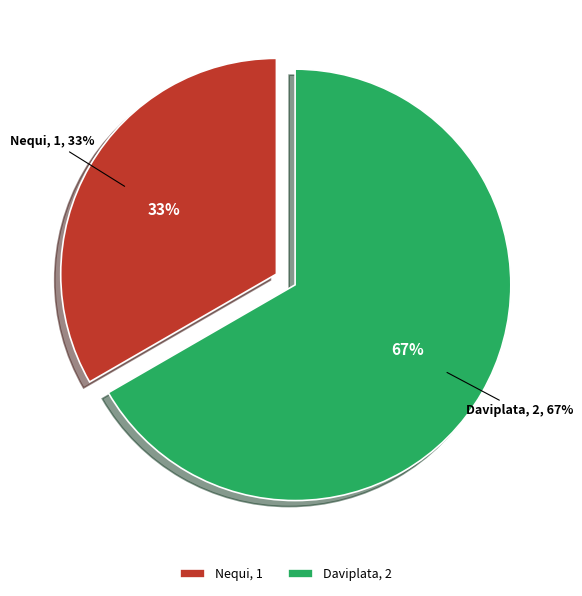

To the nearest percent, what is the difference between the Nequi and Daviplata slice percentages?

33%